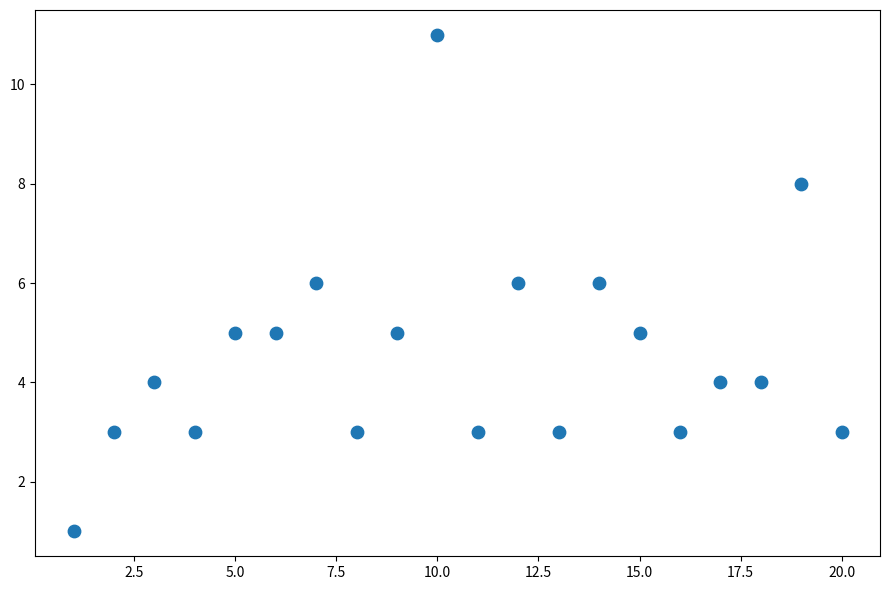

What is the range of Y values (max minus min)?

10